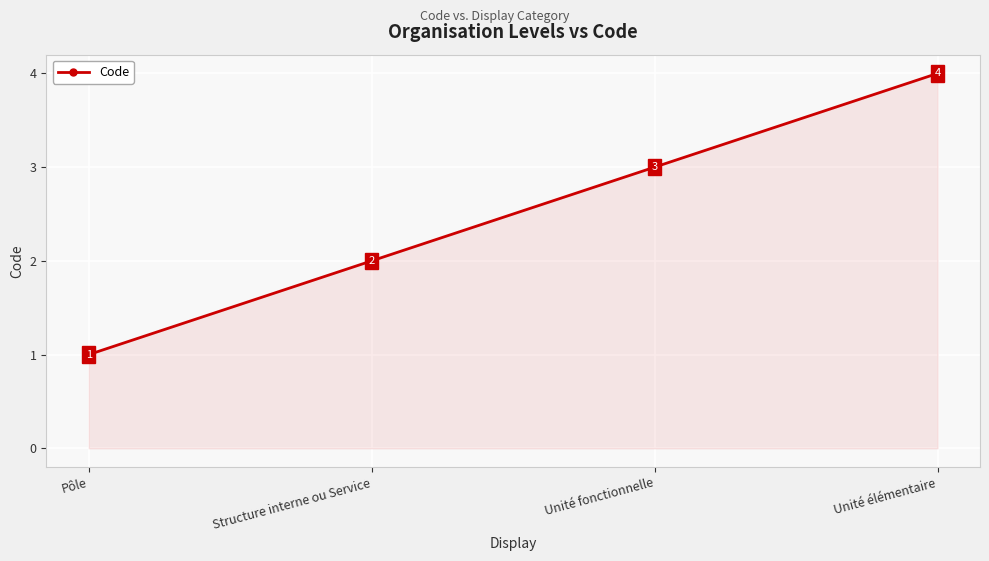

What is the label of the 3rd point from the right?

Structure interne ou Service